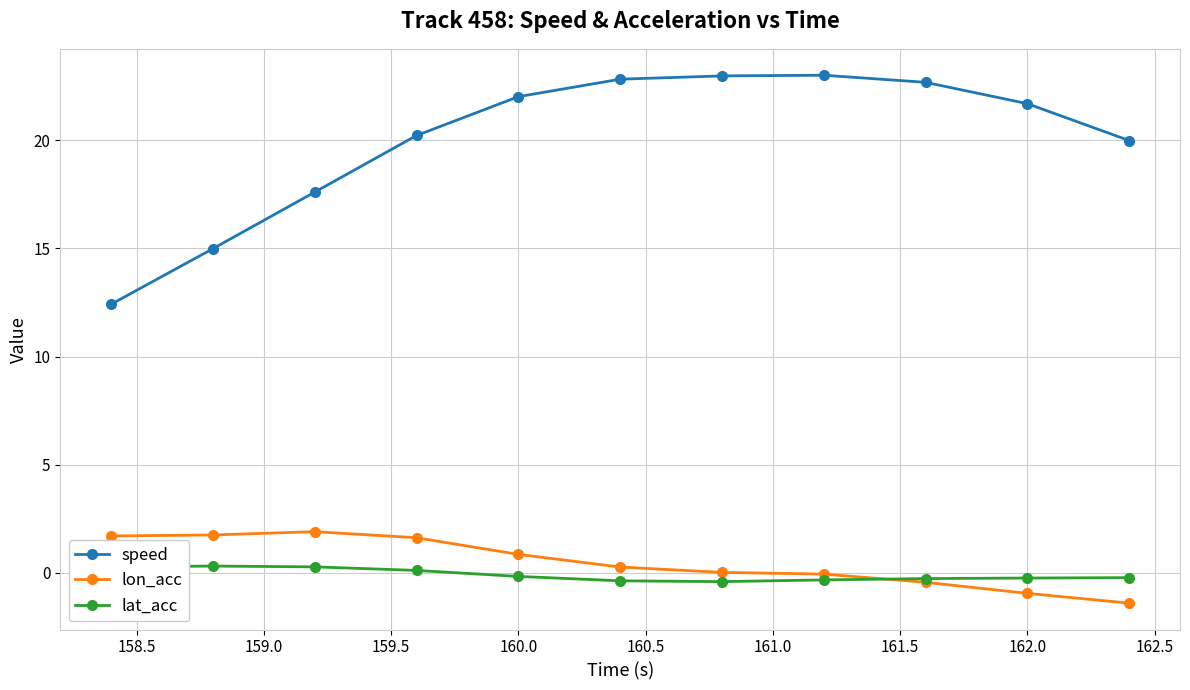

Which series has the widest spread of values?

speed